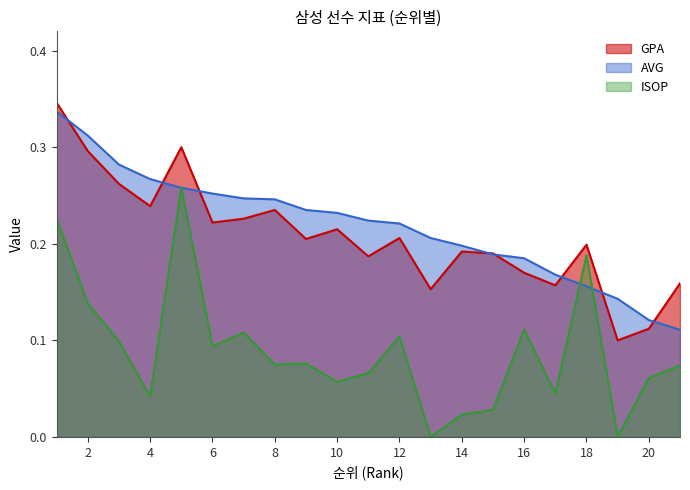

How many intersections are there between AVG and GPA?

8